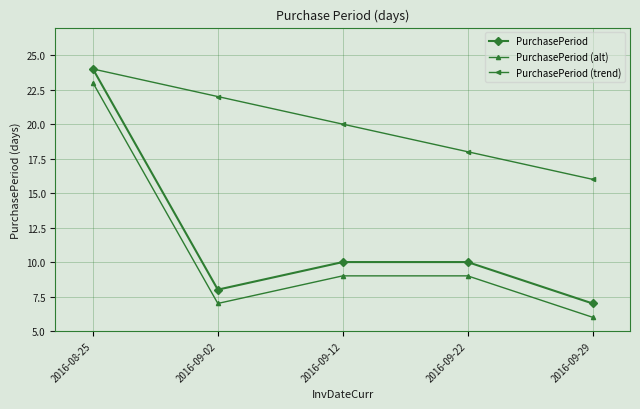

What is the difference between the second highest and minimum values in the PurchasePeriod (trend) series?

6